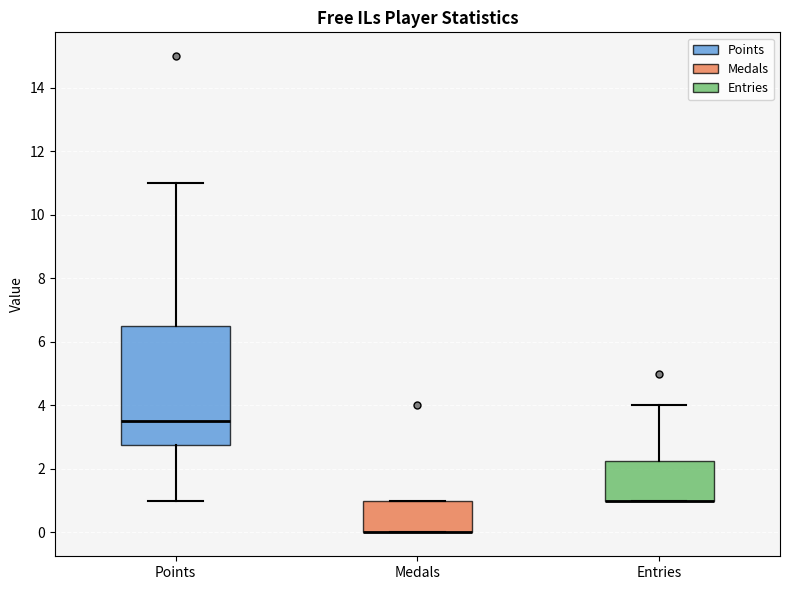

Which box is the tallest, from its lower edge to its upper edge?

Points